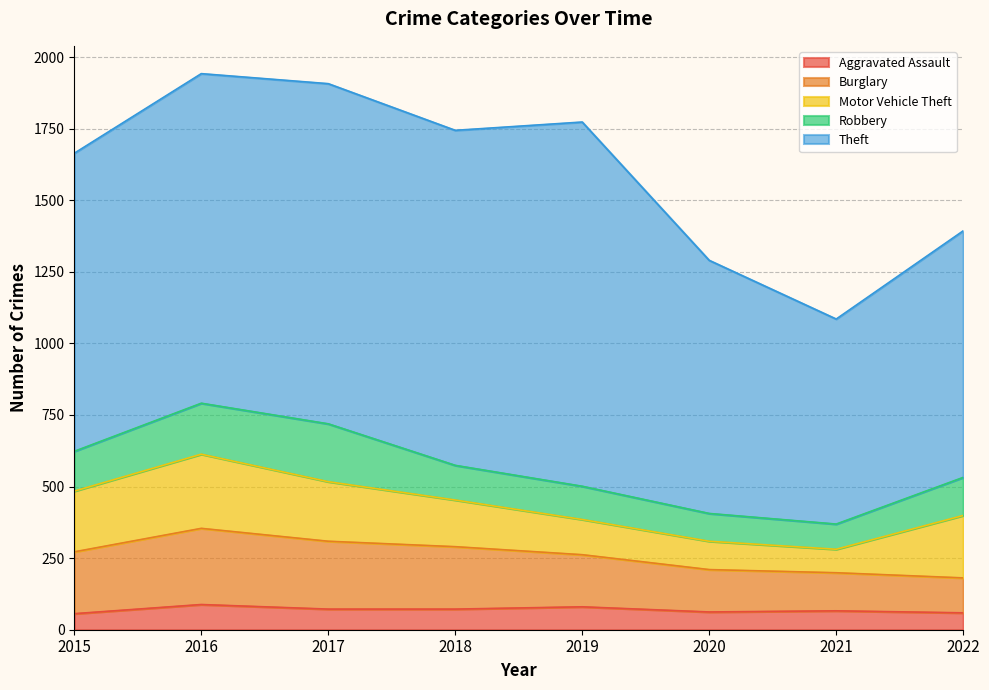

Reading left to right, what are all the values shown in this chart?

Aggravated Assault: 56	88	72	72	80	62	66	59
Burglary: 216	266	237	218	182	148	133	122
Motor Vehicle Theft: 212	259	208	163	123	99	82	218
Robbery: 139	178	202	121	116	97	88	133
Theft: 1041	1151	1188	1170	1272	884	716	861